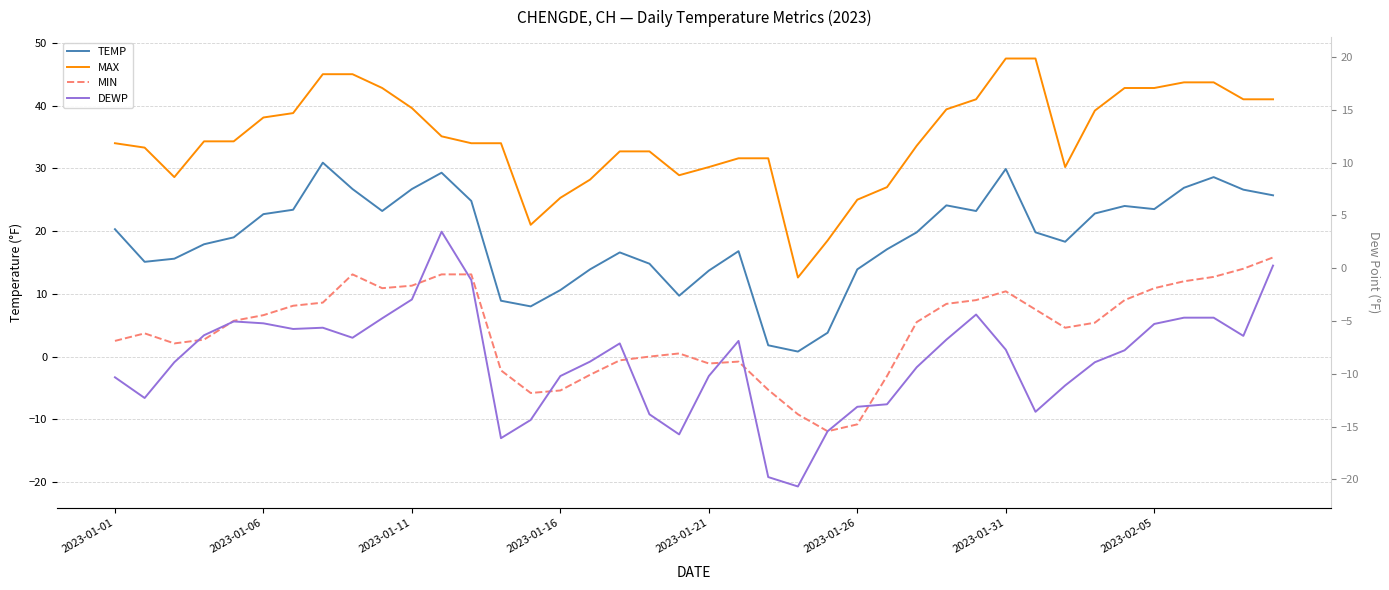

Which has a higher value, 8 or 2023-02-05?

2023-02-05